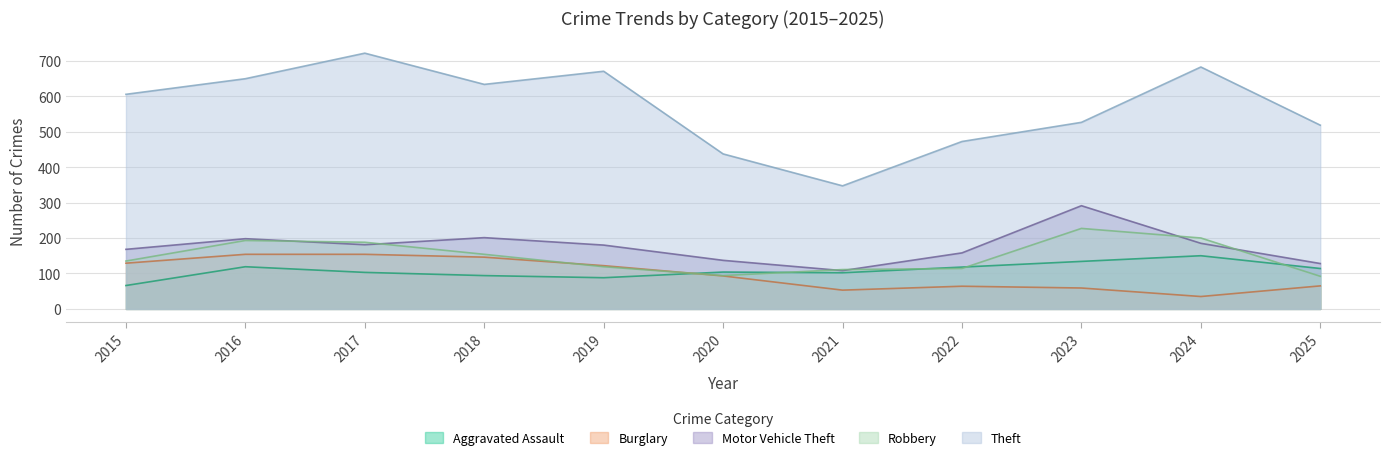

How many lines are shown in the chart?

5